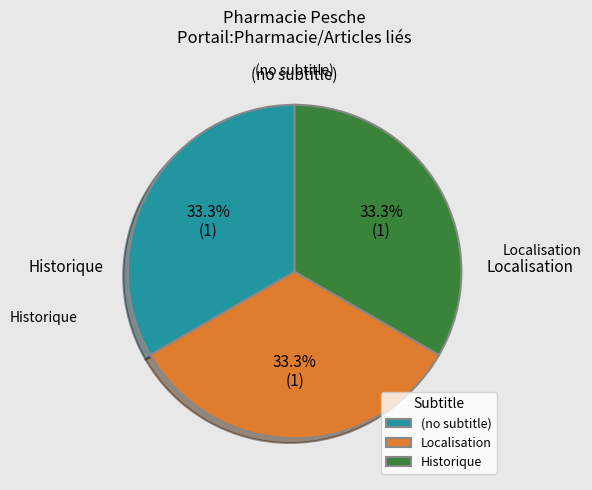

How many segments does this pie chart have?

3